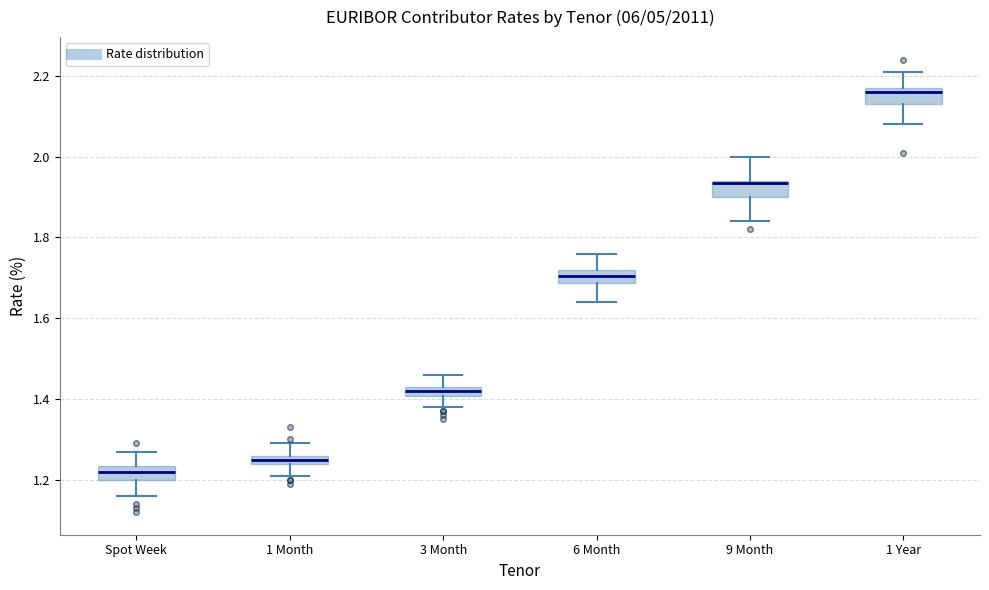

Which box has the highest median line?

1 Year